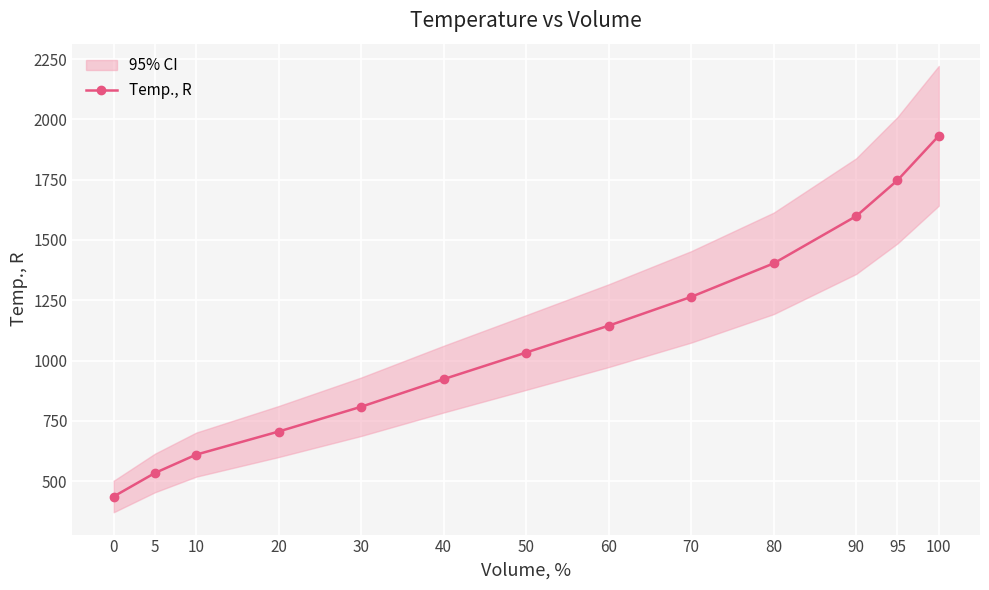

What is the minimum value shown in the chart?

435.8